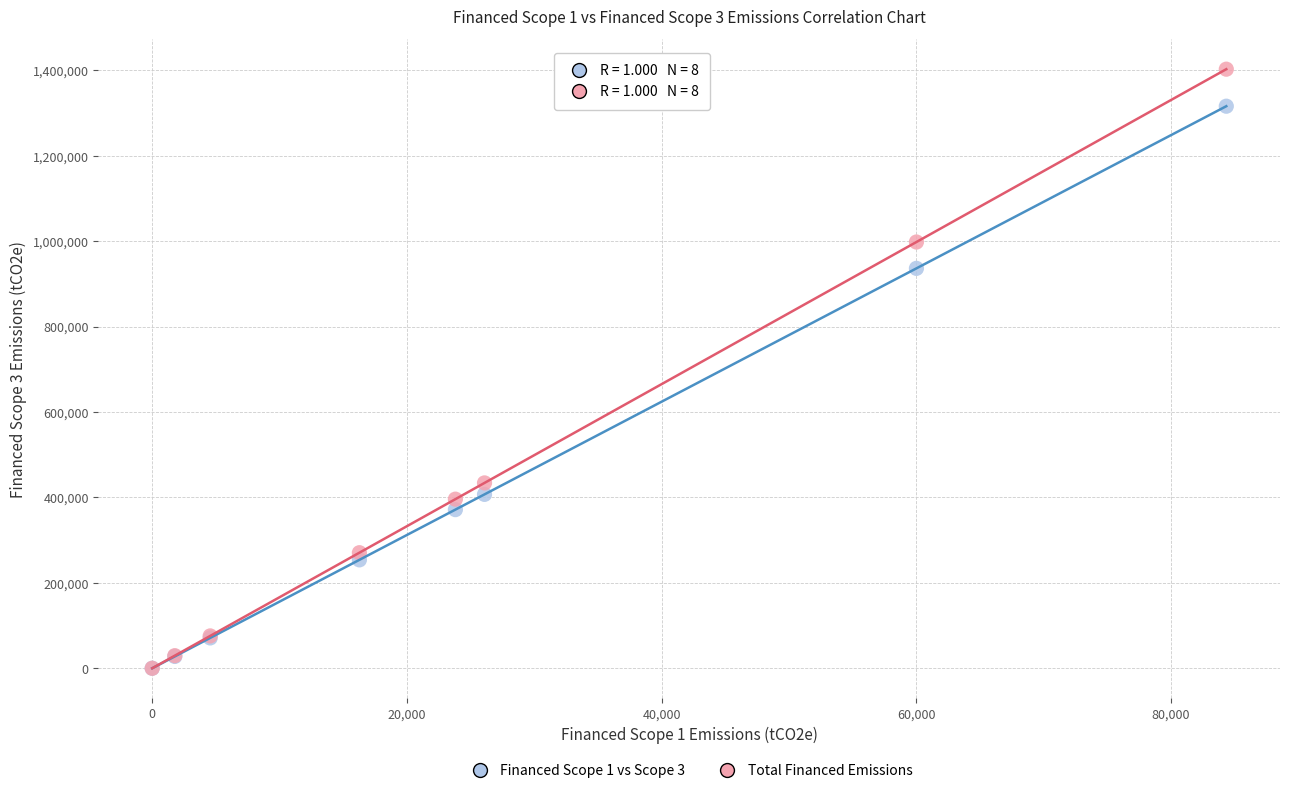

Which series has the widest spread of Y values?

Total Financed Emissions